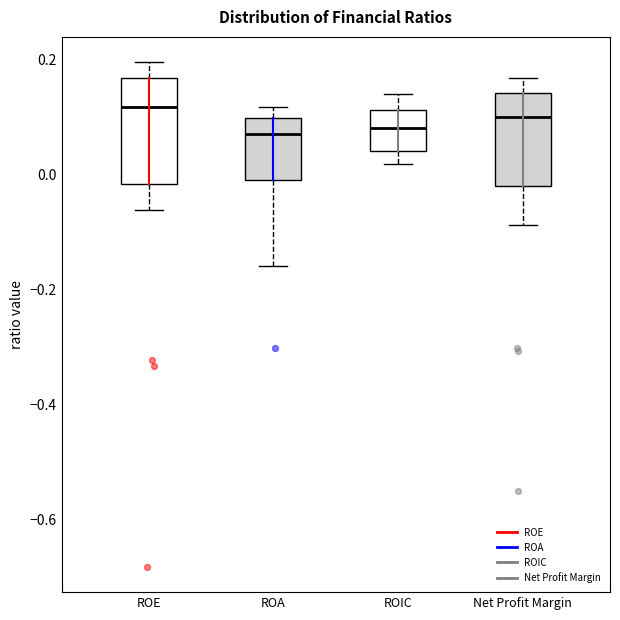

Reading left to right, transcribe this box plot: for each box, give where its median line is, the range the box spans, and where its two whiskers end, as read against the y-axis. The values are not printed on the chart, so give them approximately, as read against the axis.

ROE: median 0.12, box -0.02 to 0.16, whiskers -0.06 to 0.20
ROA: median 0.06, box 0.00 to 0.10, whiskers -0.16 to 0.12
ROIC: median 0.08, box 0.04 to 0.12, whiskers 0.02 to 0.14
Net Profit Margin: median 0.10, box -0.02 to 0.14, whiskers -0.08 to 0.16